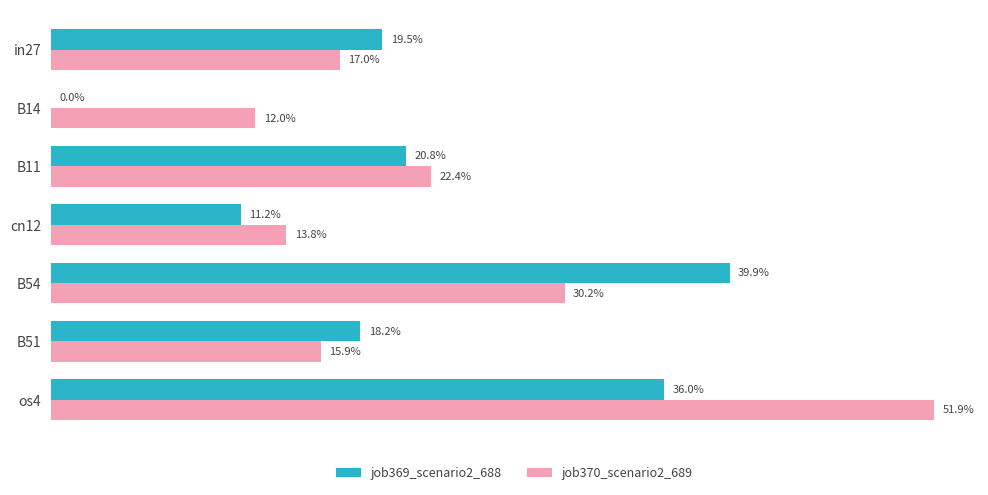

What are all the series names shown in the legend?

job369_scenario2_688, job370_scenario2_689